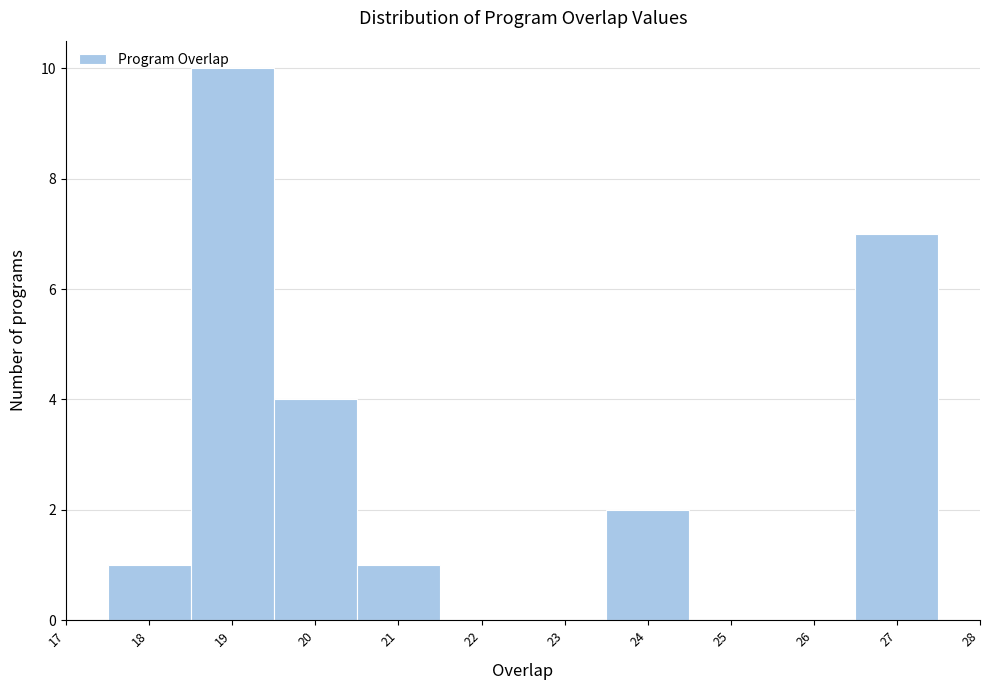

What is the height of the bar covering 20.5 to 21.5 on the x-axis? The values are not printed on the chart, so give them approximately, as read against the axis.

1